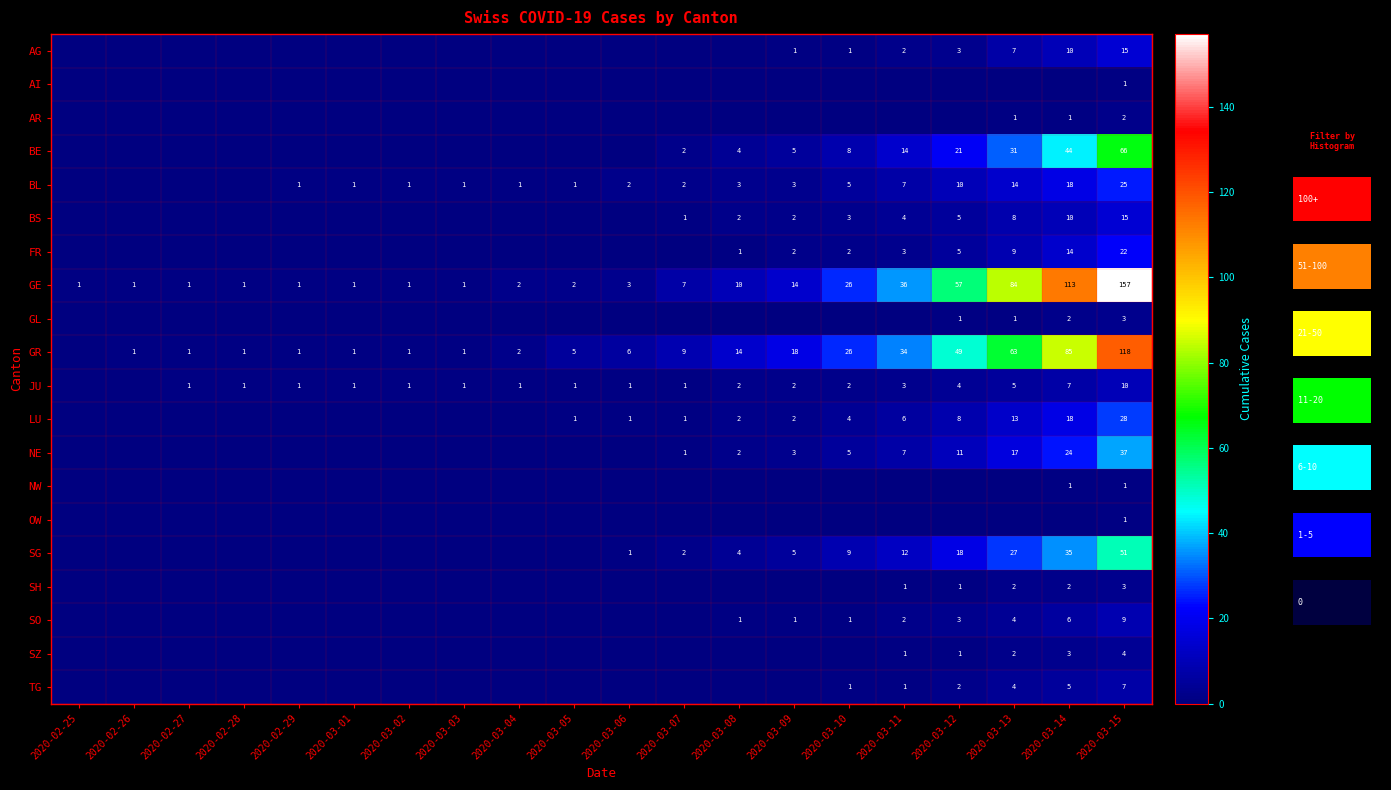

The GL series shows 2 at 2020-03-14. True or false?

True